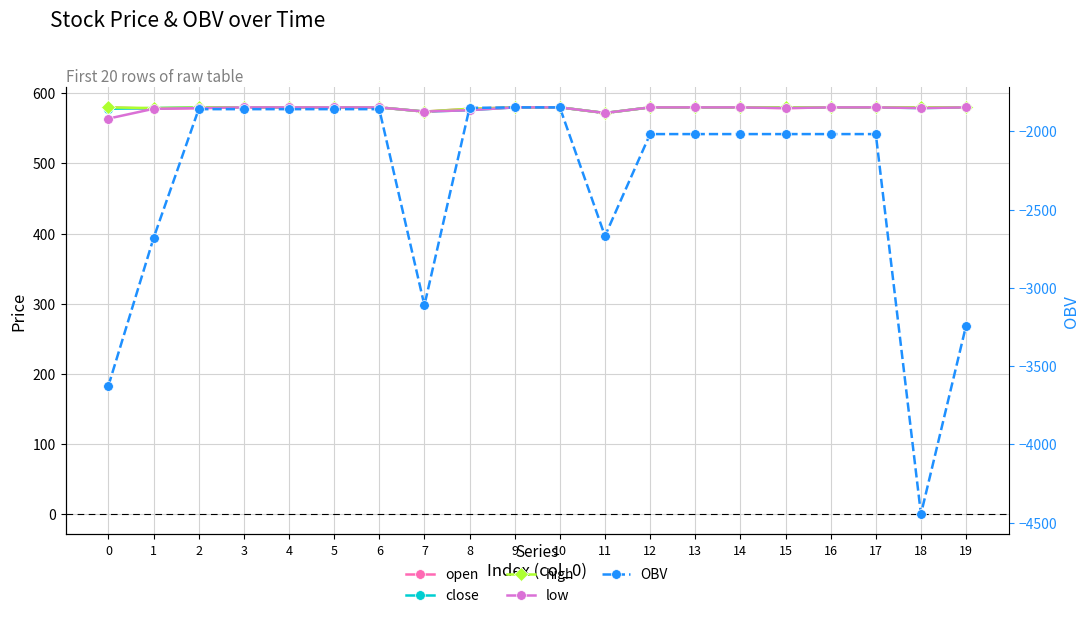

What is the maximum value for open?

580.0